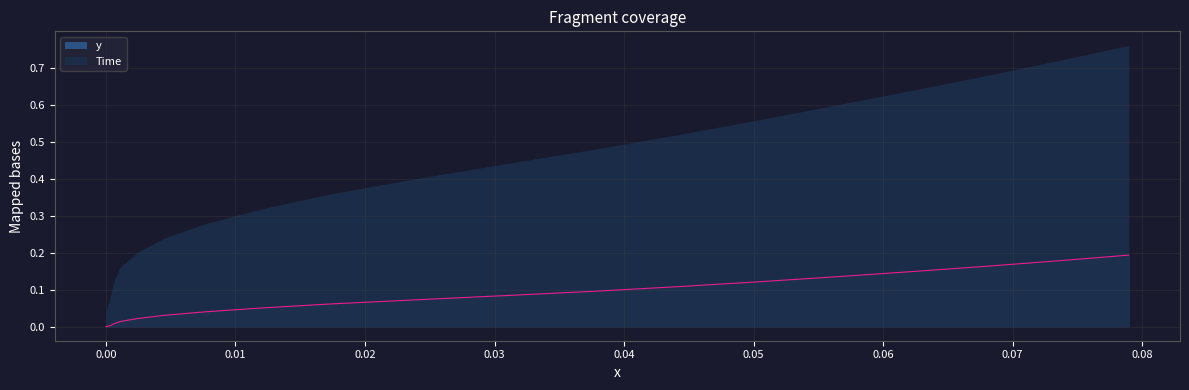

Count the number of categories in the chart.

20